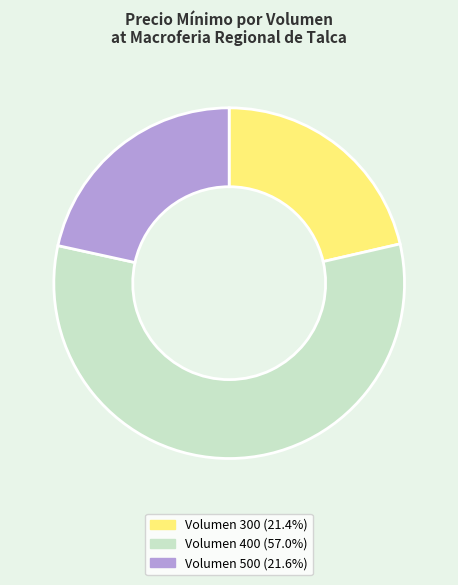

How many segments does this pie chart have?

3